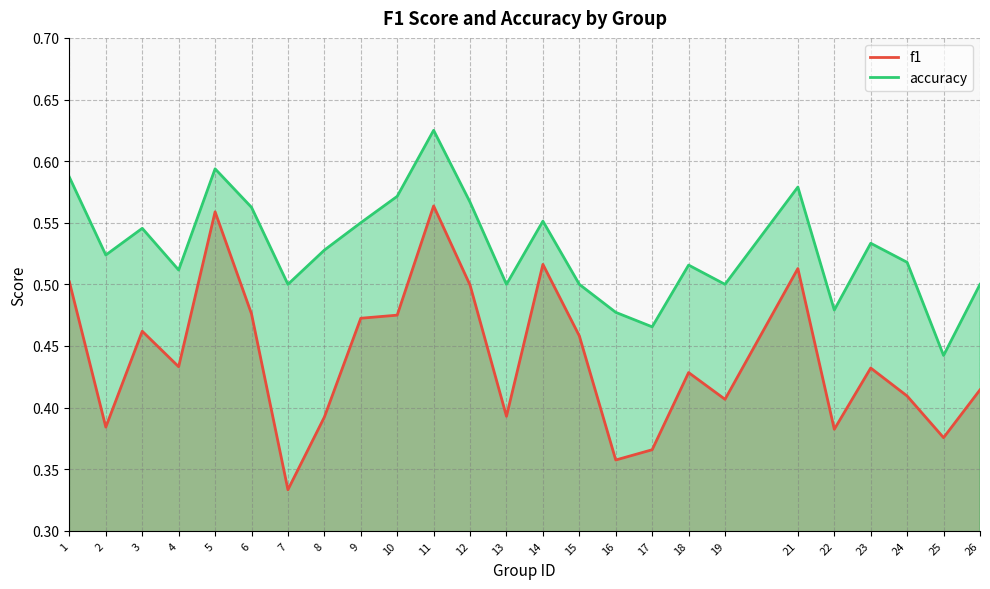

What is the maximum value shown in the chart?

0.6